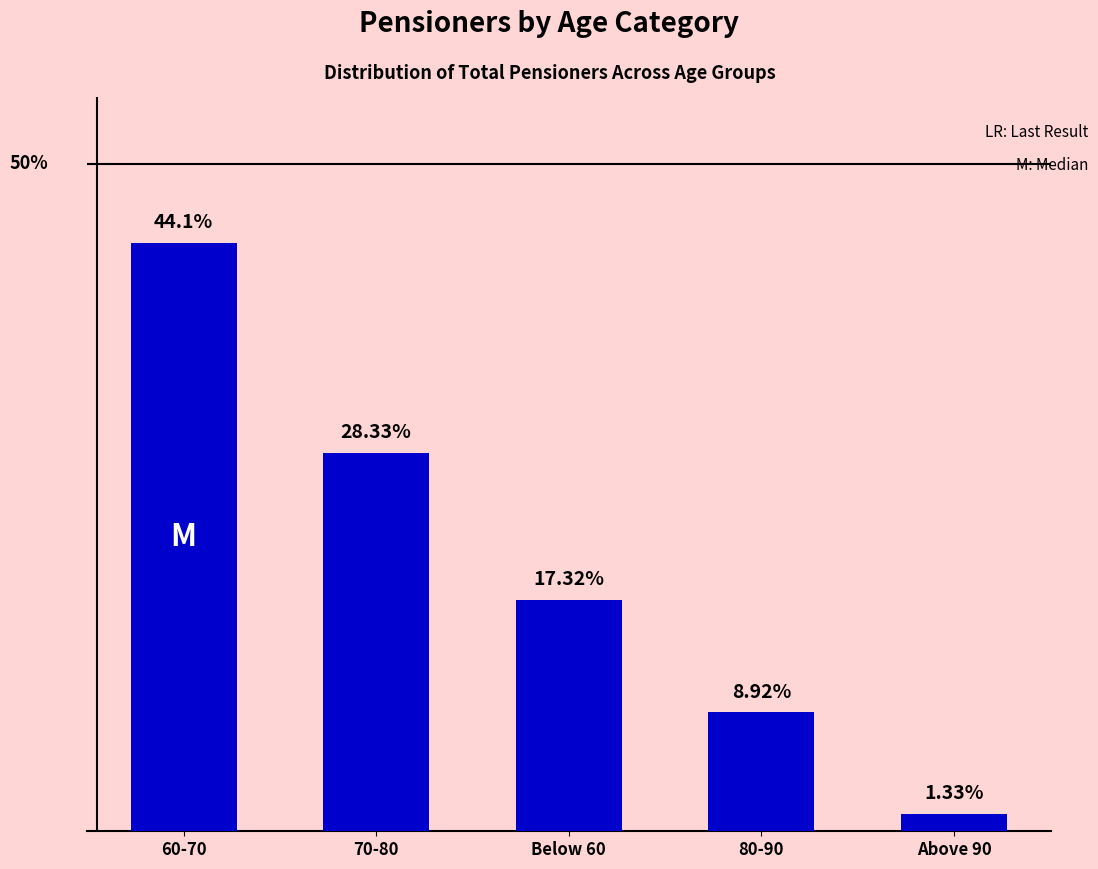

Between 70-80 and Above 90, which is larger?

70-80